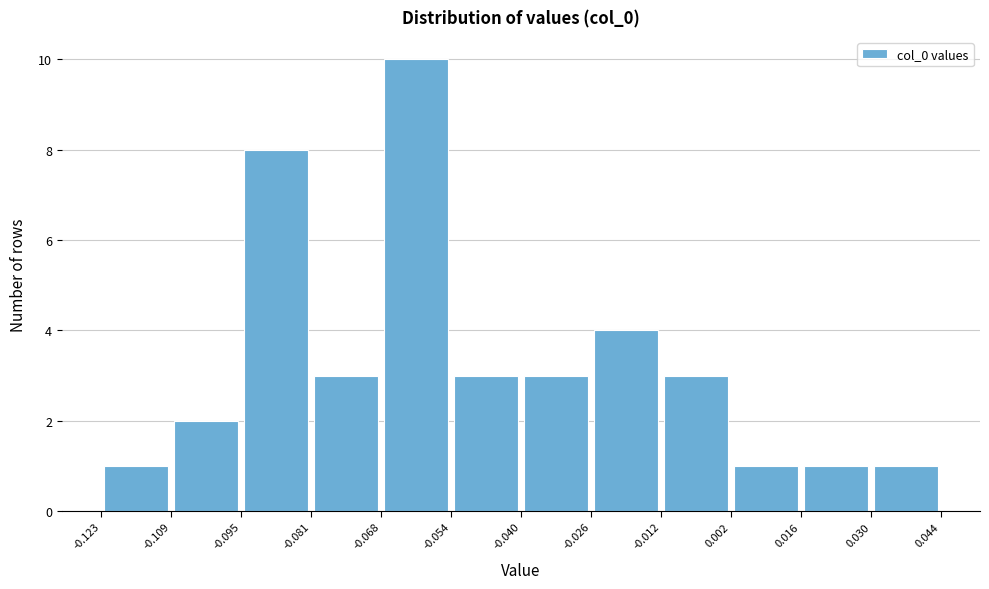

Reading left to right, transcribe this chart: for each bar, give the range it covers on the x-axis and its height. The values are not printed on the chart, so give them approximately, as read against the axis.

-0.123 to -0.109: 1
-0.109 to -0.095: 2
-0.095 to -0.081: 8
-0.081 to -0.068: 3
-0.068 to -0.054: 10
-0.054 to -0.040: 3
-0.040 to -0.026: 3
-0.026 to -0.012: 4
-0.012 to 0.002: 3
0.002 to 0.016: 1
0.016 to 0.030: 1
0.030 to 0.044: 1